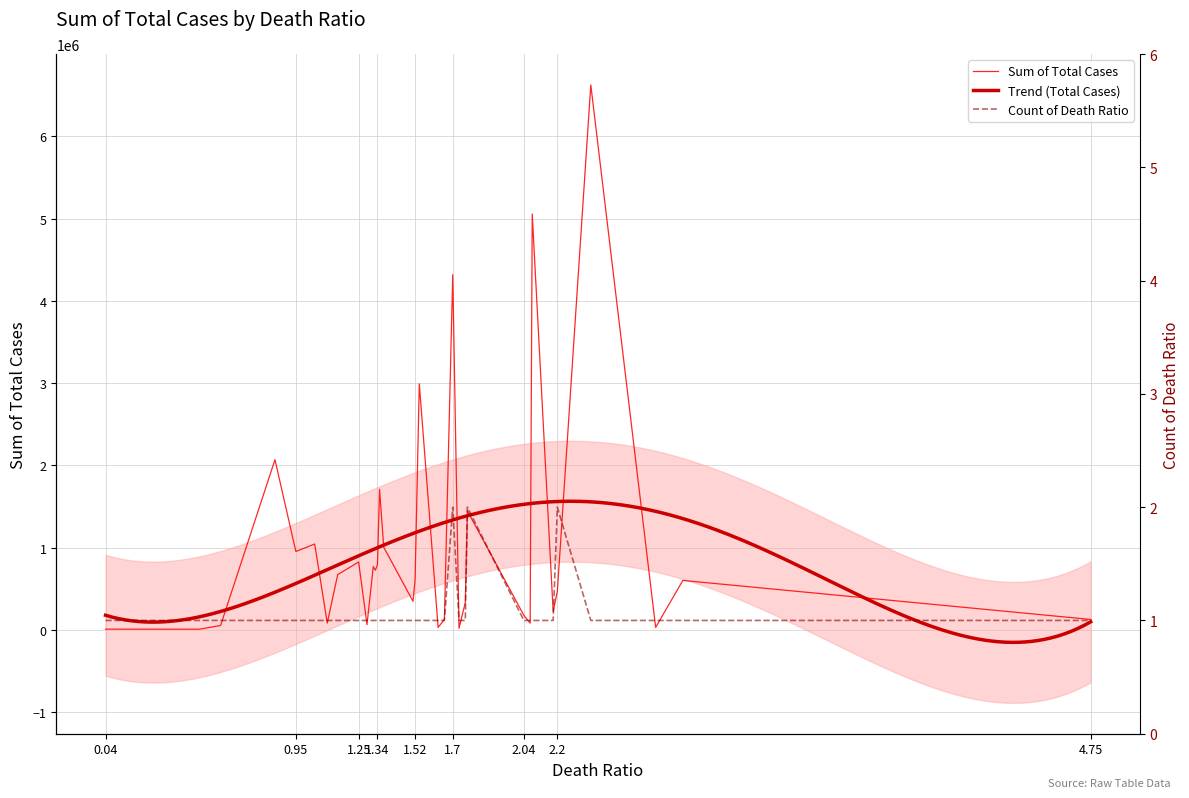

How many data points does each series have?

33